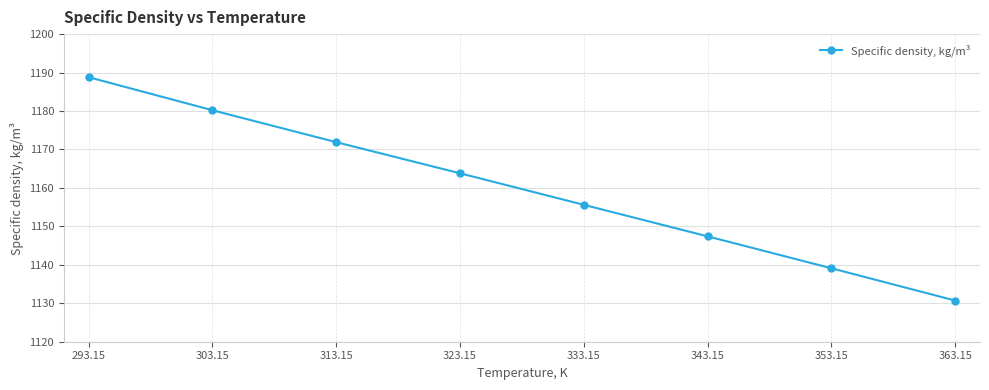

What is the average value?

1159.7